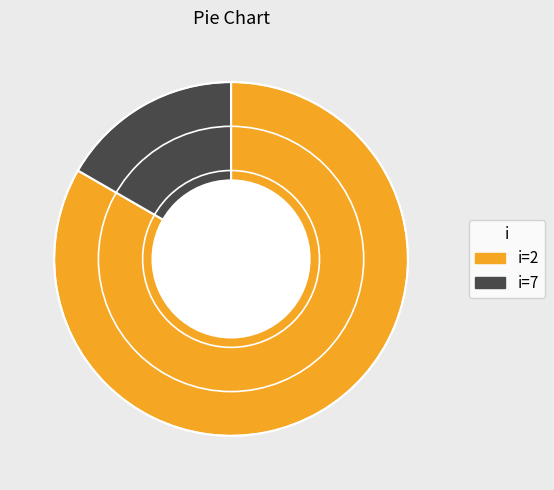

Is there any slice that represents more than half of the pie?

Yes